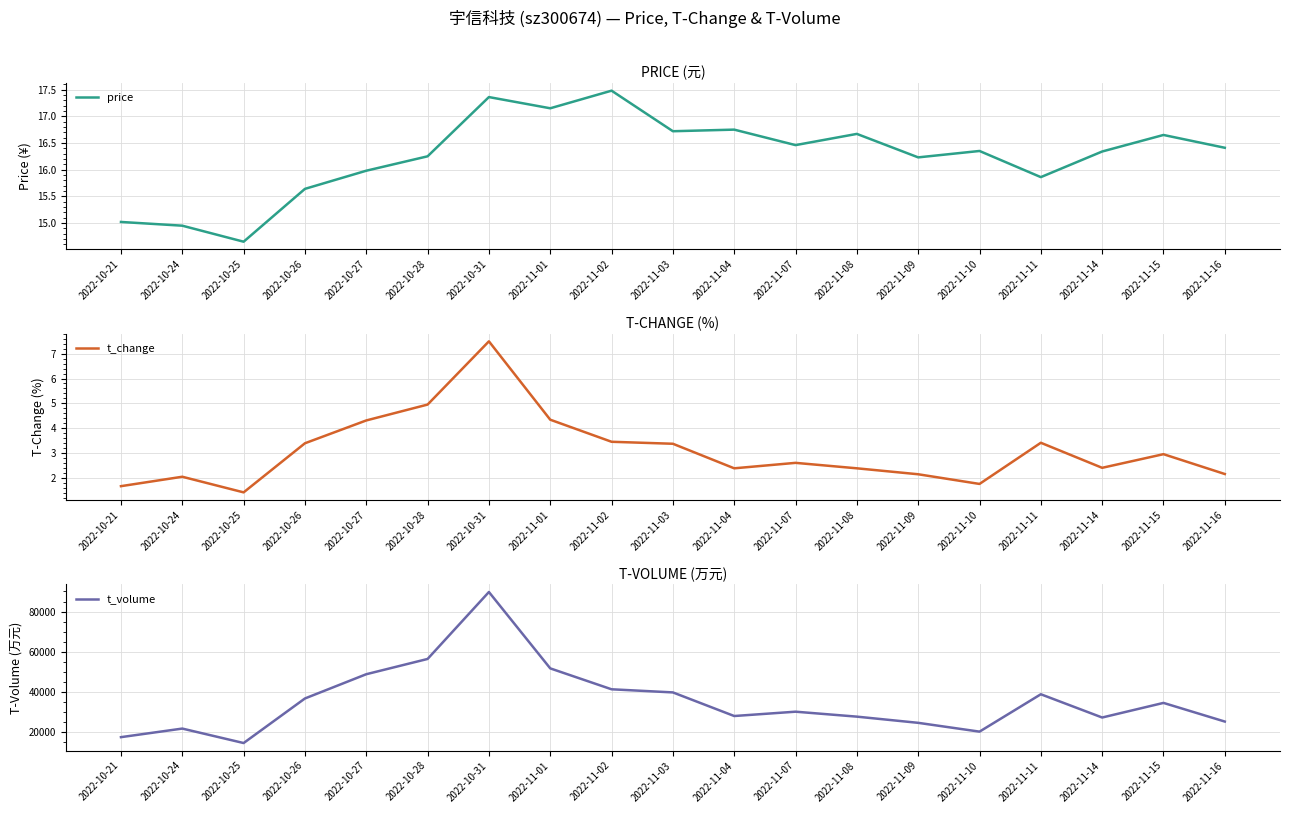

At how many categories does at least one series exceed 55414?

2